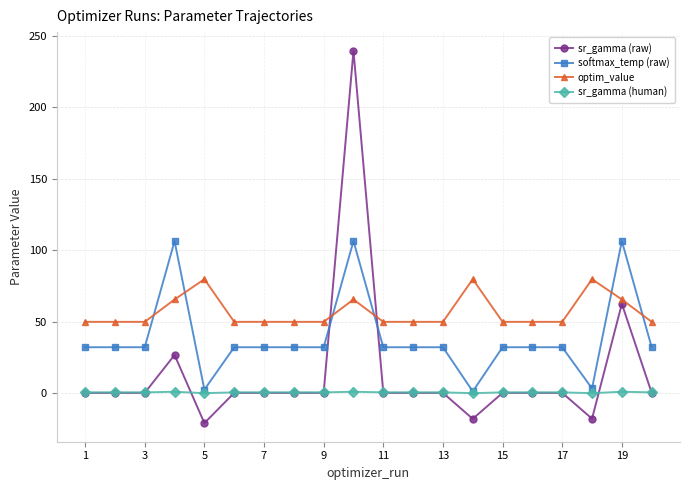

What is the difference between the second highest and minimum values in the optim_value series?

29.8